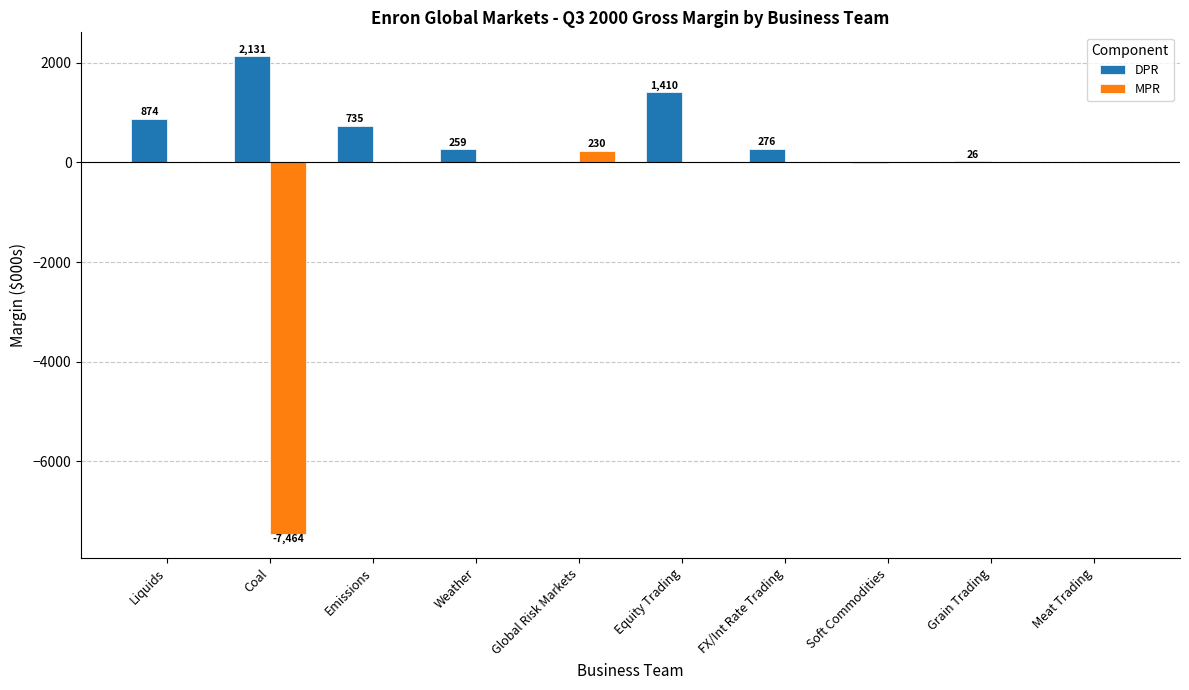

Read the DPR value at Equity Trading.

1409.5